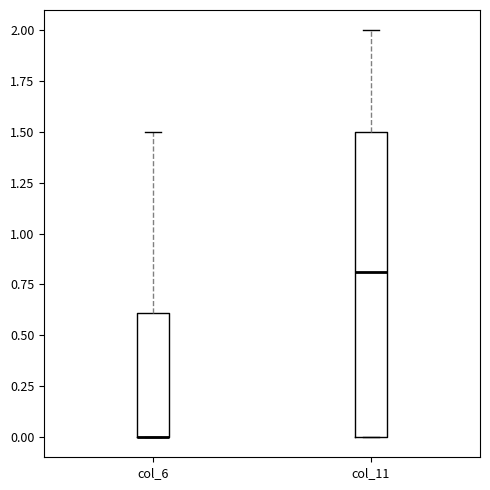

Reading left to right, read every box against the y-axis: the position of its median line, the range the box covers, and the ends of its whiskers. The values are not printed on the chart, so give them approximately, as read against the axis.

col_6: median 0.0 (drawn on the box's lower edge), box 0.0 to 0.6, whiskers 0.0 to 1.5
col_11: median 0.8, box 0.0 to 1.5, whiskers 0.0 to 2.0